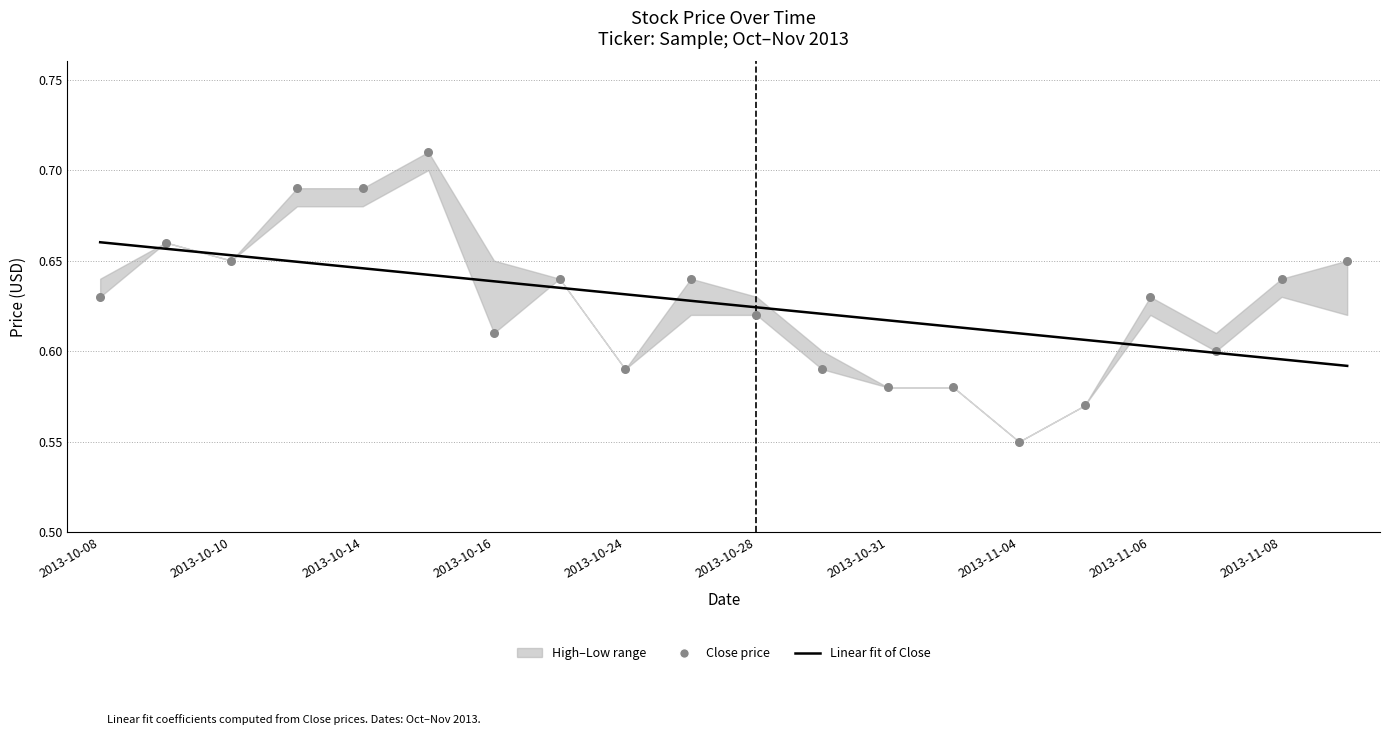

Which series has the largest Y range (max minus min)?

Close price